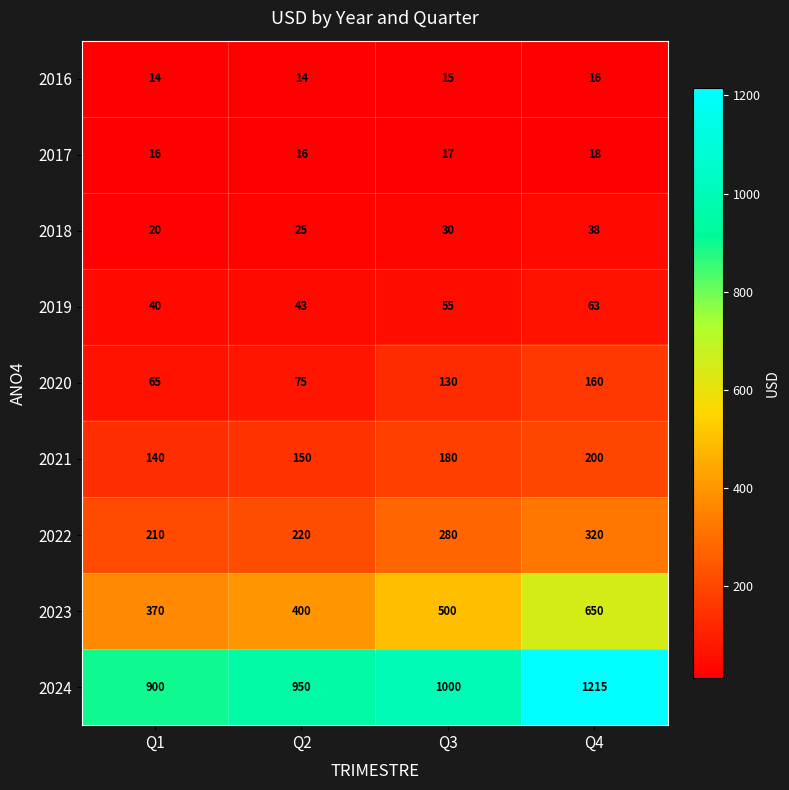

At how many categories does at least one series exceed 357?

4